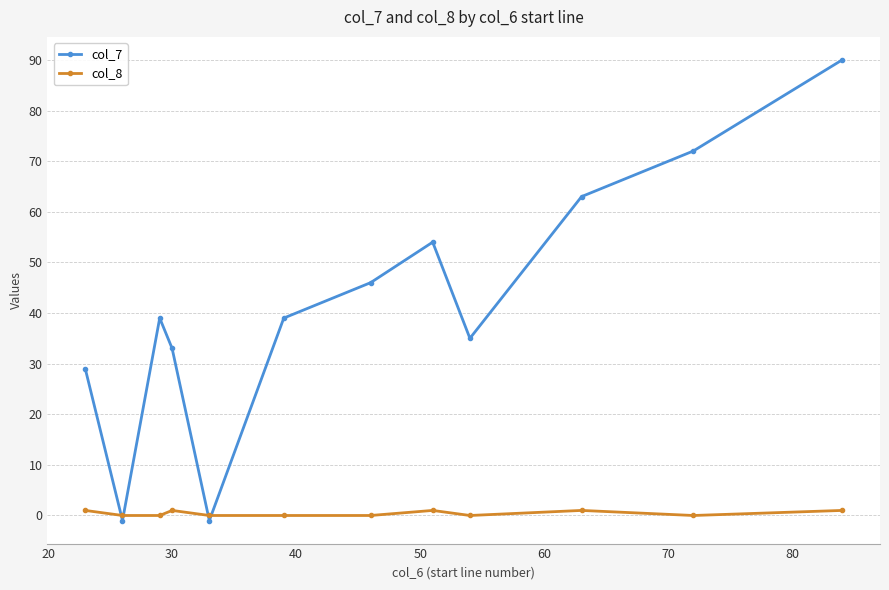

Rank the series by their average value, from lowest to highest.

col_8, col_7